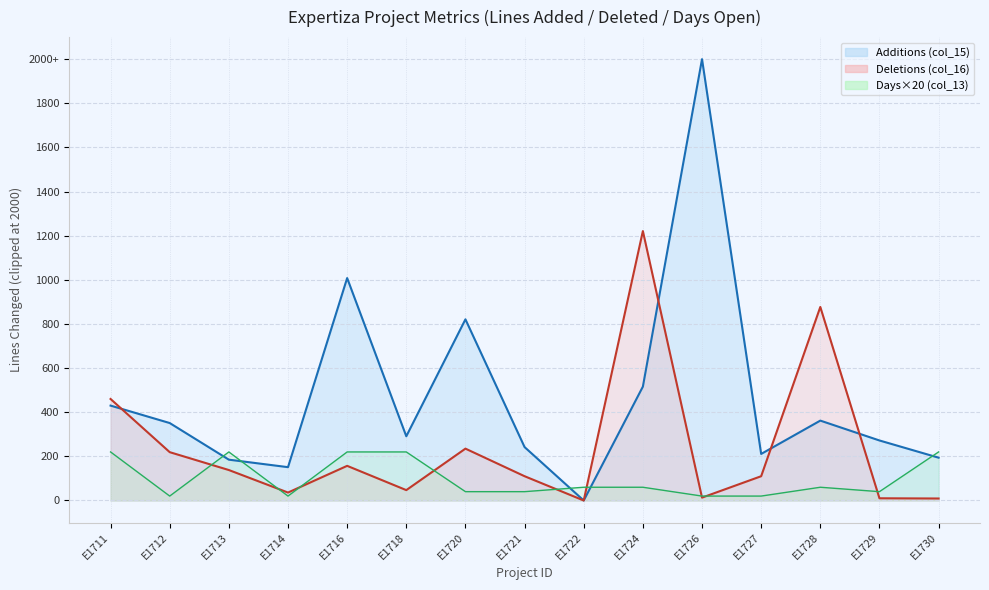

How many lines are shown in the chart?

2